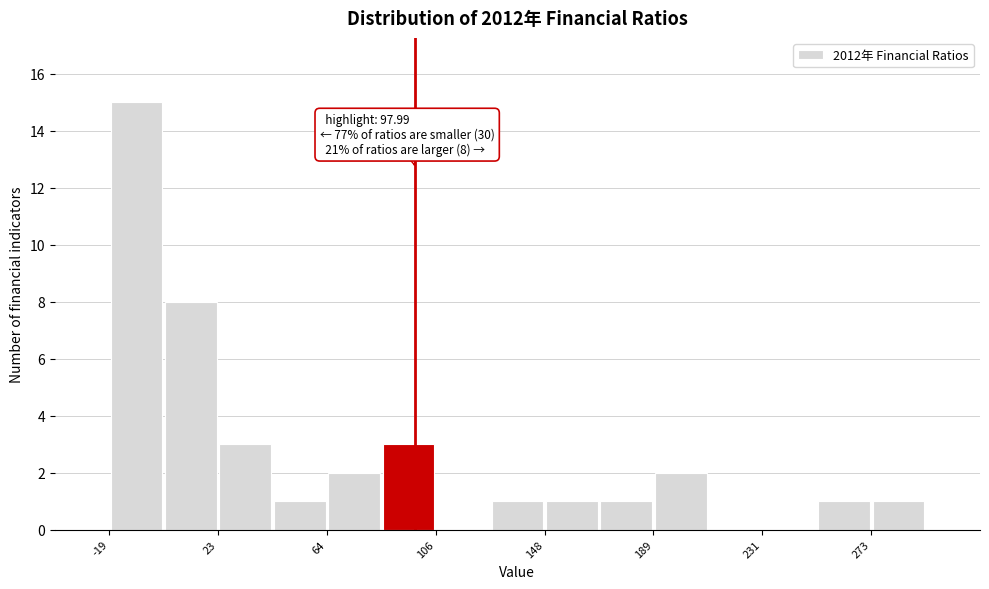

Over which range of the x-axis is the bar tallest?

-20 to 0